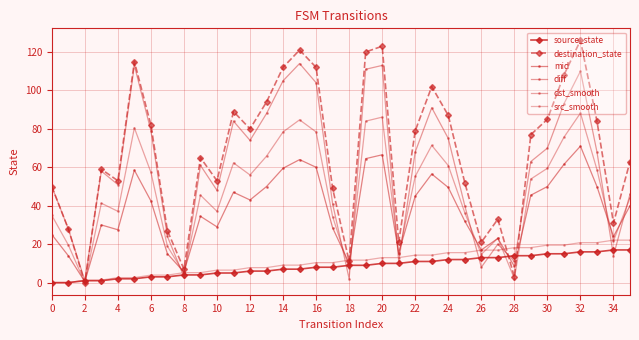

How many distinct data groups are displayed?

6